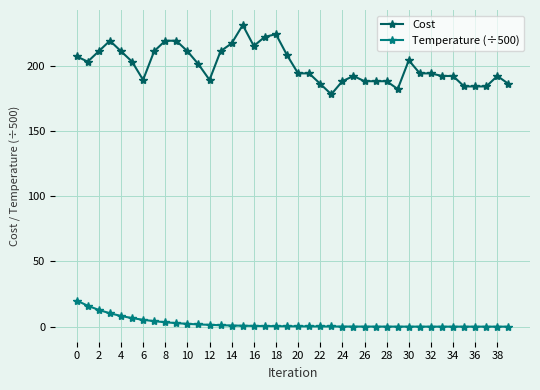

What is the maximum value shown in the chart?

231.0